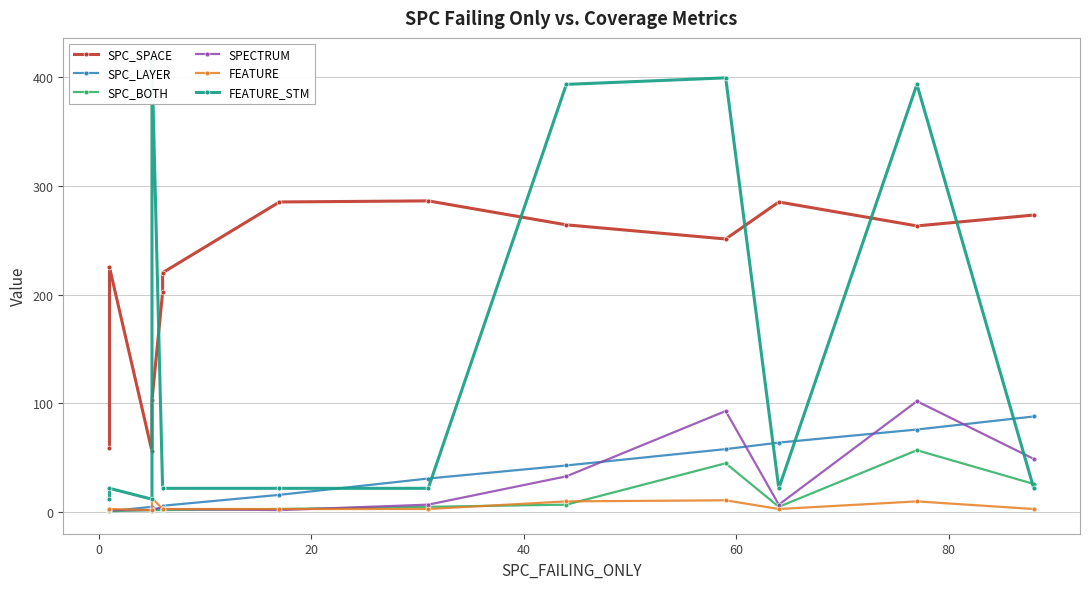

What are all the series names shown in the legend?

SPC_SPACE, SPC_LAYER, SPC_BOTH, SPECTRUM, FEATURE, FEATURE_STM